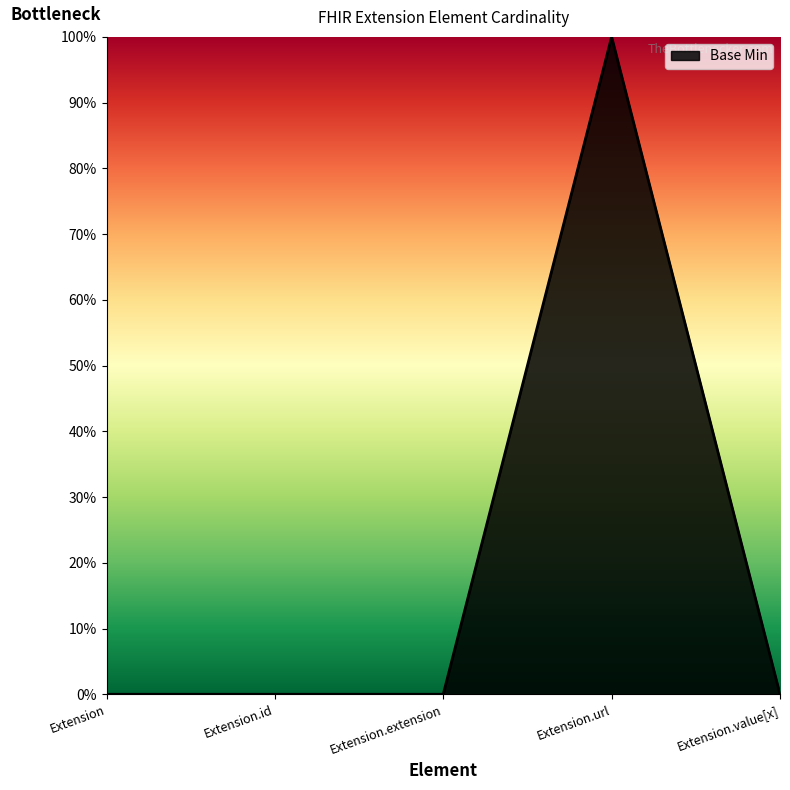

Which has a higher value, Extension.id or Extension.extension?

Extension.id